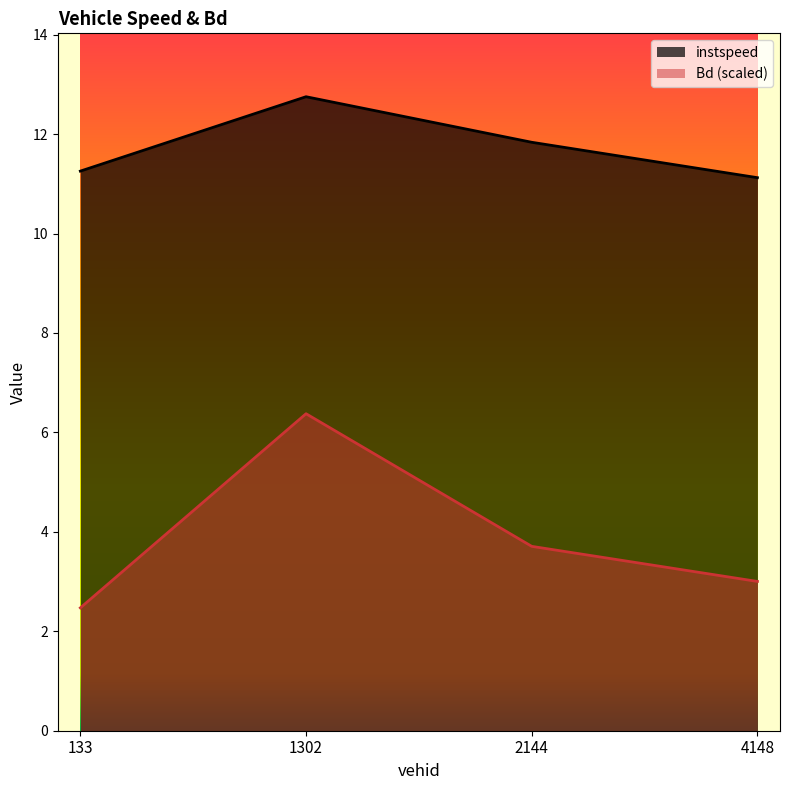

List the series in order of their peak value, highest first.

instspeed, Bd (scaled)